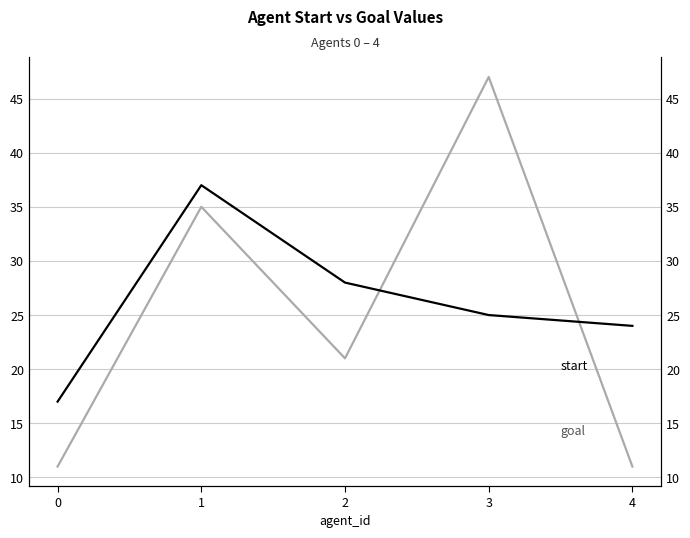

Reading left to right, what are all the values shown in this chart?

goal: 11	35	21	47	11
start: 17	37	28	25	24